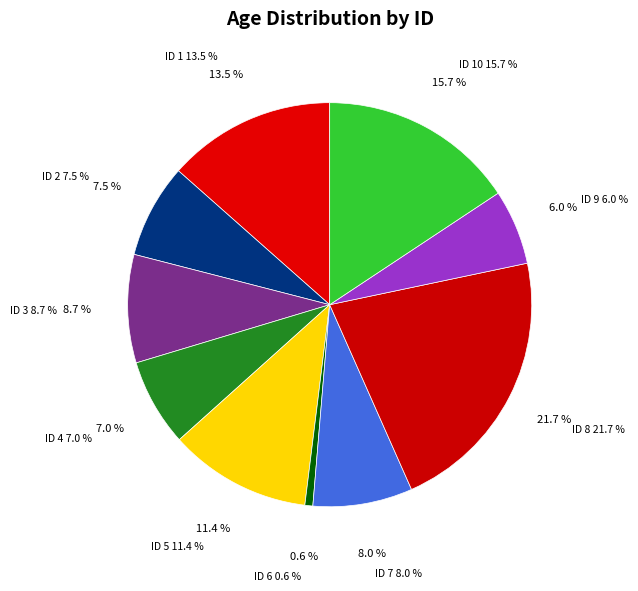

Which slice is the largest?

8